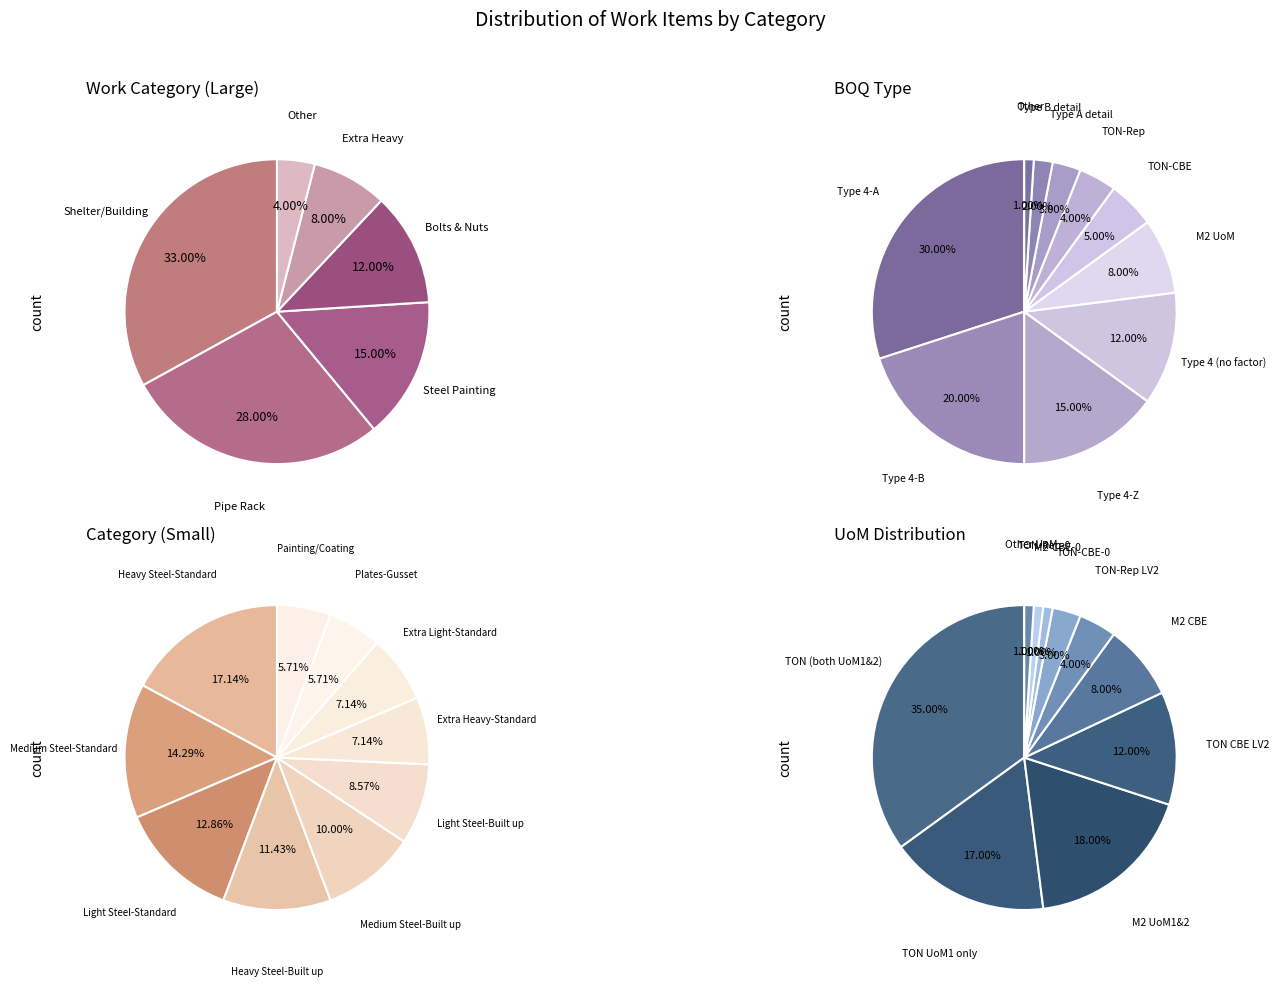

Is the sum of 3 and 1 greater than half?

No